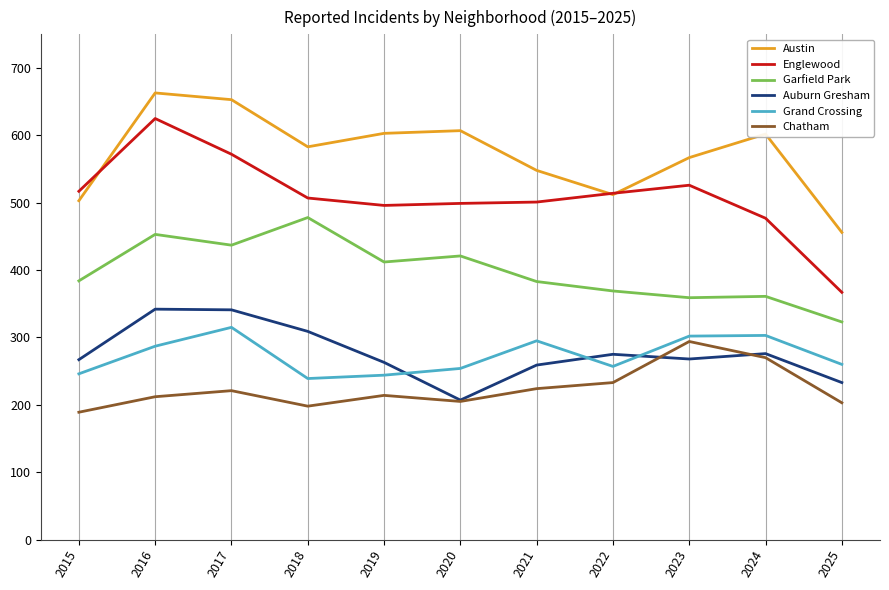

Count the number of categories in the chart.

11